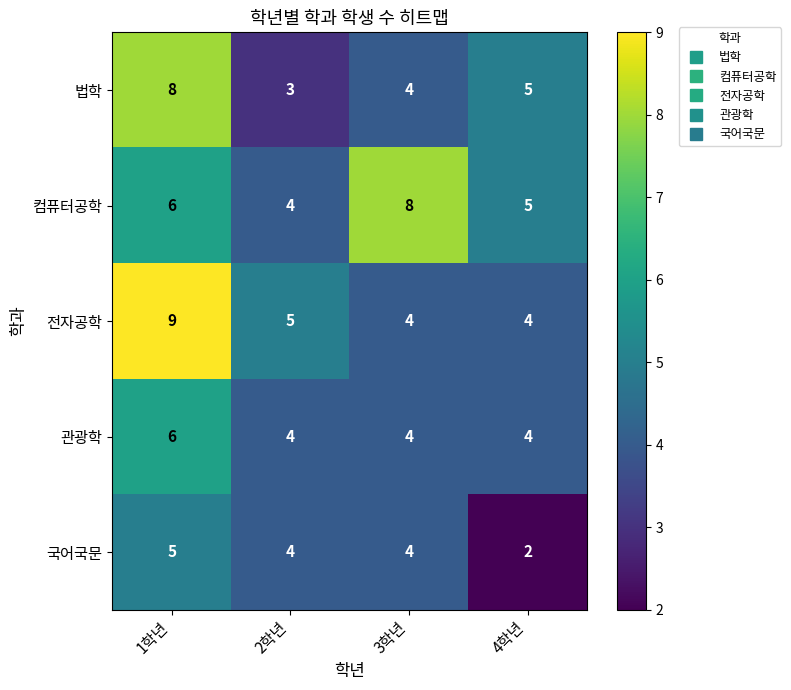

True or false: 법학 has a value of 2 at 2학년.

False